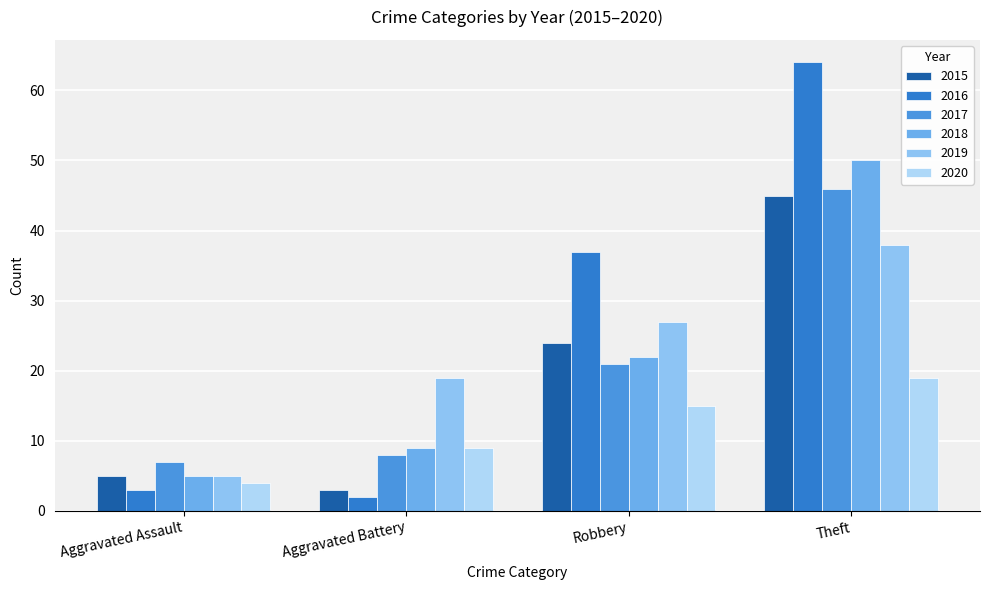

List the series in order of their peak value, highest first.

2016, 2018, 2017, 2015, 2019, 2020